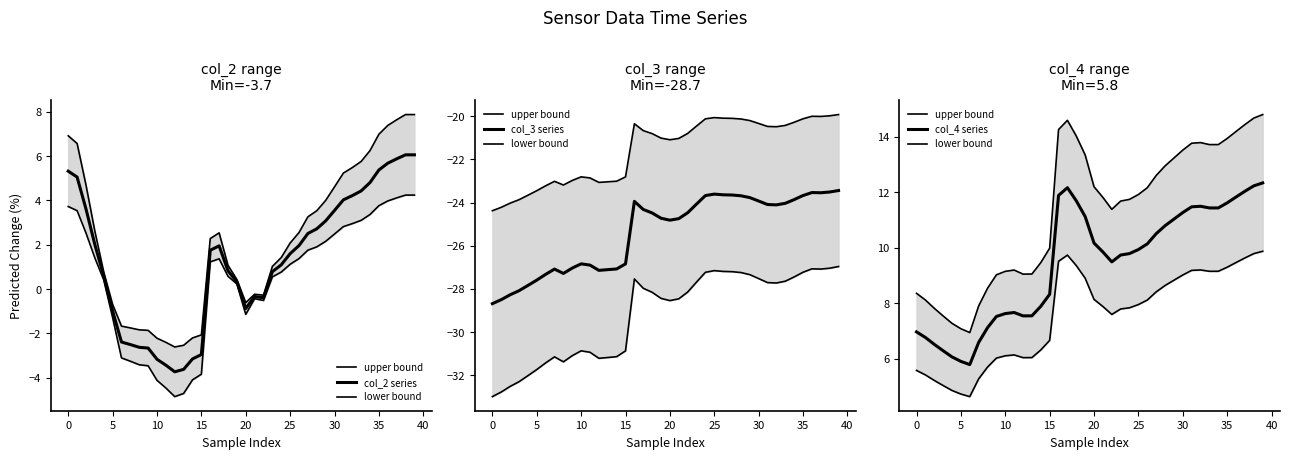

True or false: col_2 series has more than 2 points higher than both neighbors.

True